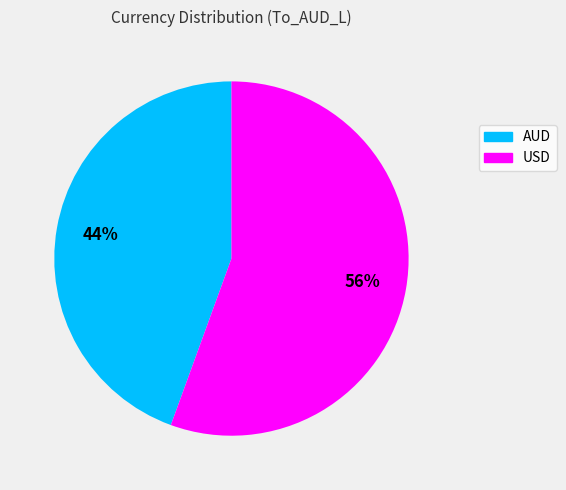

Which category has the smallest portion of the pie?

AUD